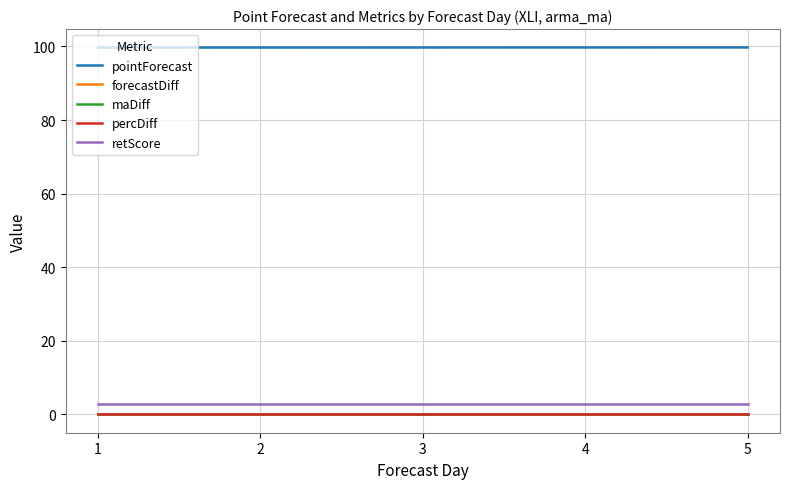

The value of forecastDiff at 1 is 0.0. True or false?

True